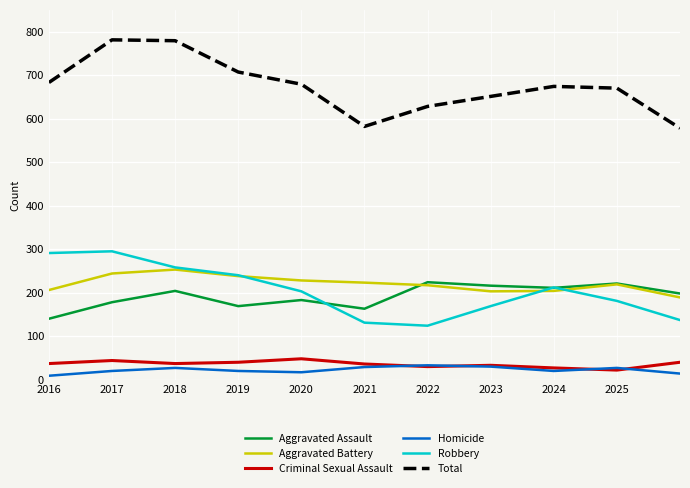

True or false: Aggravated Battery and Homicide intersect in this chart.

False